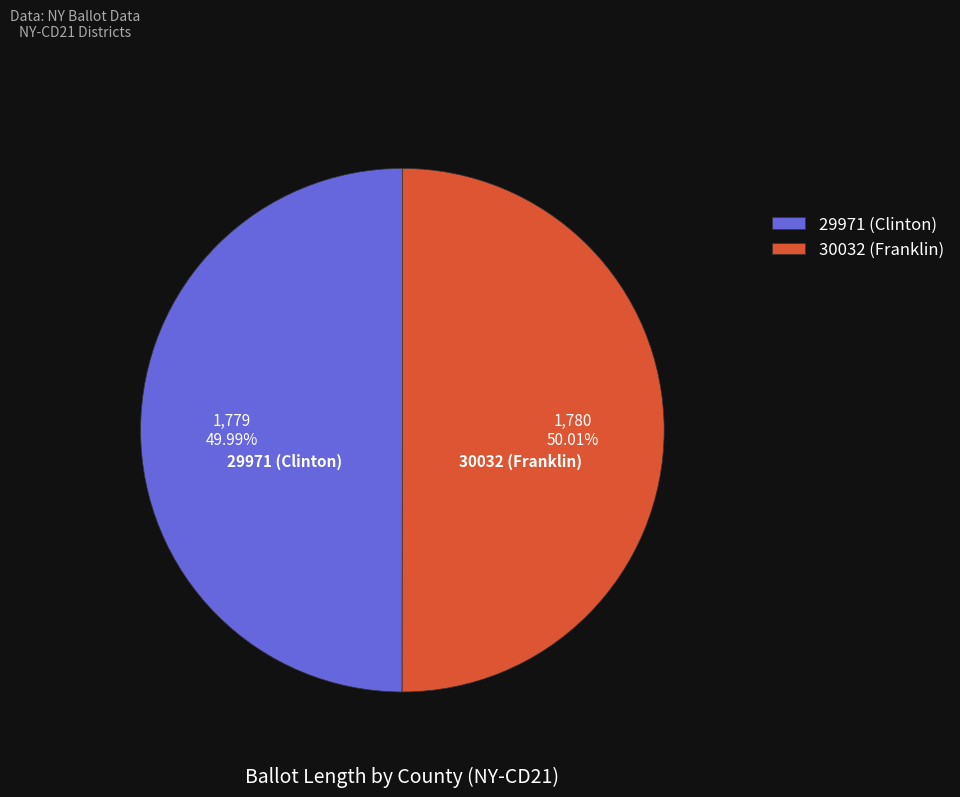

To the nearest percent, what portion does 30032 (Franklin) represent?

50%